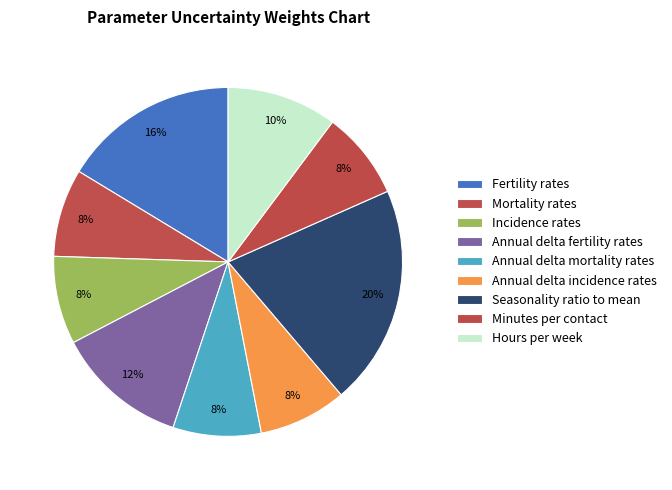

To the nearest percent, what is the combined percentage of Minutes per contact and Seasonality ratio to mean?

29%